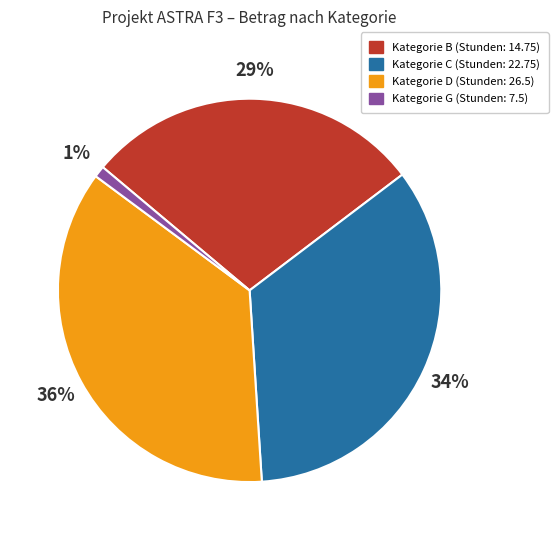

To the nearest percent, what is the difference between the largest and smallest slice percentages?

35%